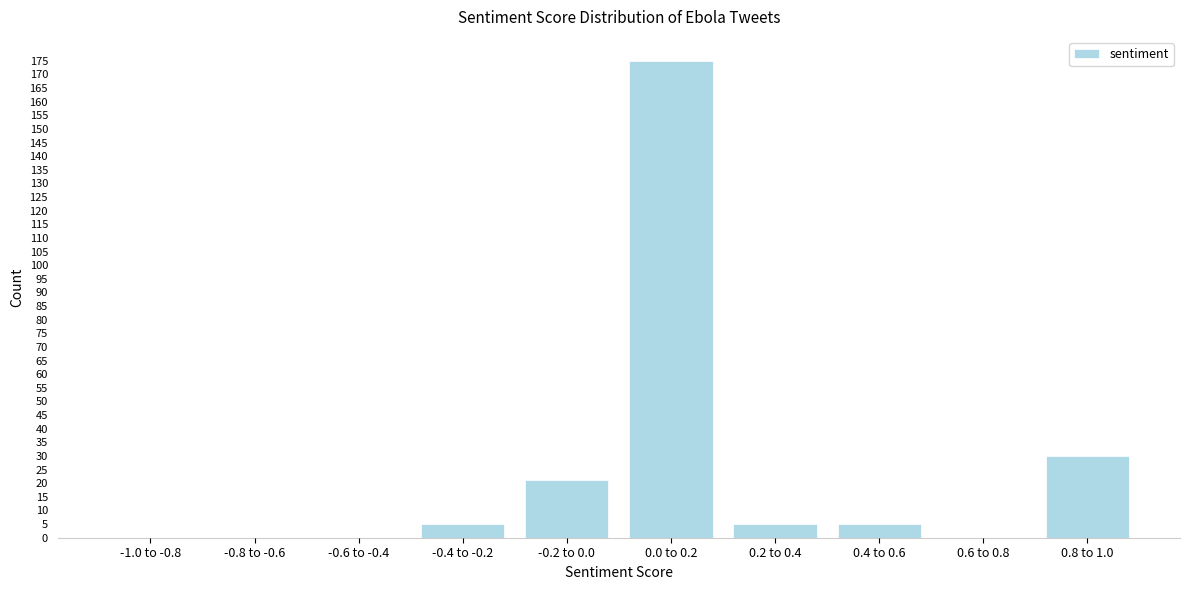

Reading right to left, what are all the values shown in this chart?

0.8 to 1.0=30	0.6 to 0.8=0	0.4 to 0.6=5	0.2 to 0.4=5	0.0 to 0.2=175	-0.2 to 0.0=21	-0.4 to -0.2=5	-0.6 to -0.4=0	-0.8 to -0.6=0	-1.0 to -0.8=0